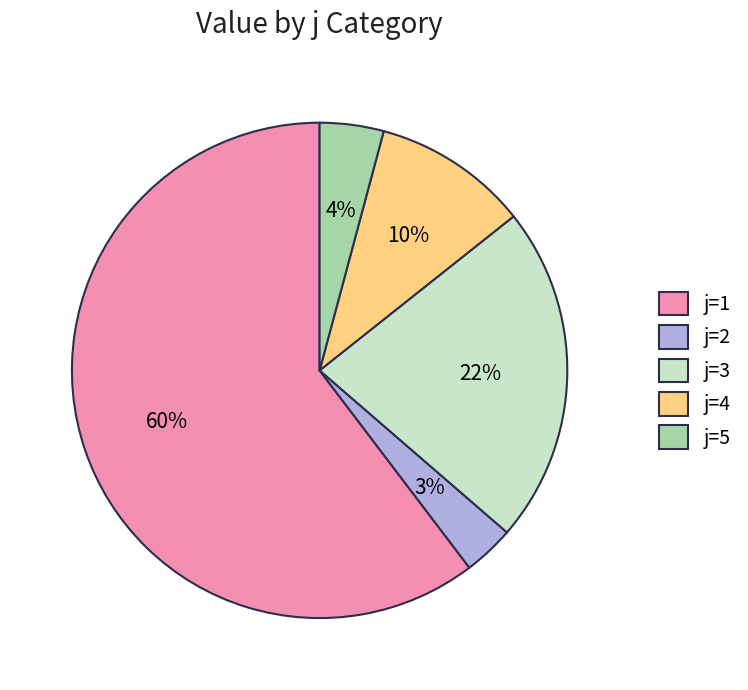

Rank the categories by value from highest to lowest.

j=1, j=3, j=4, j=5, j=2